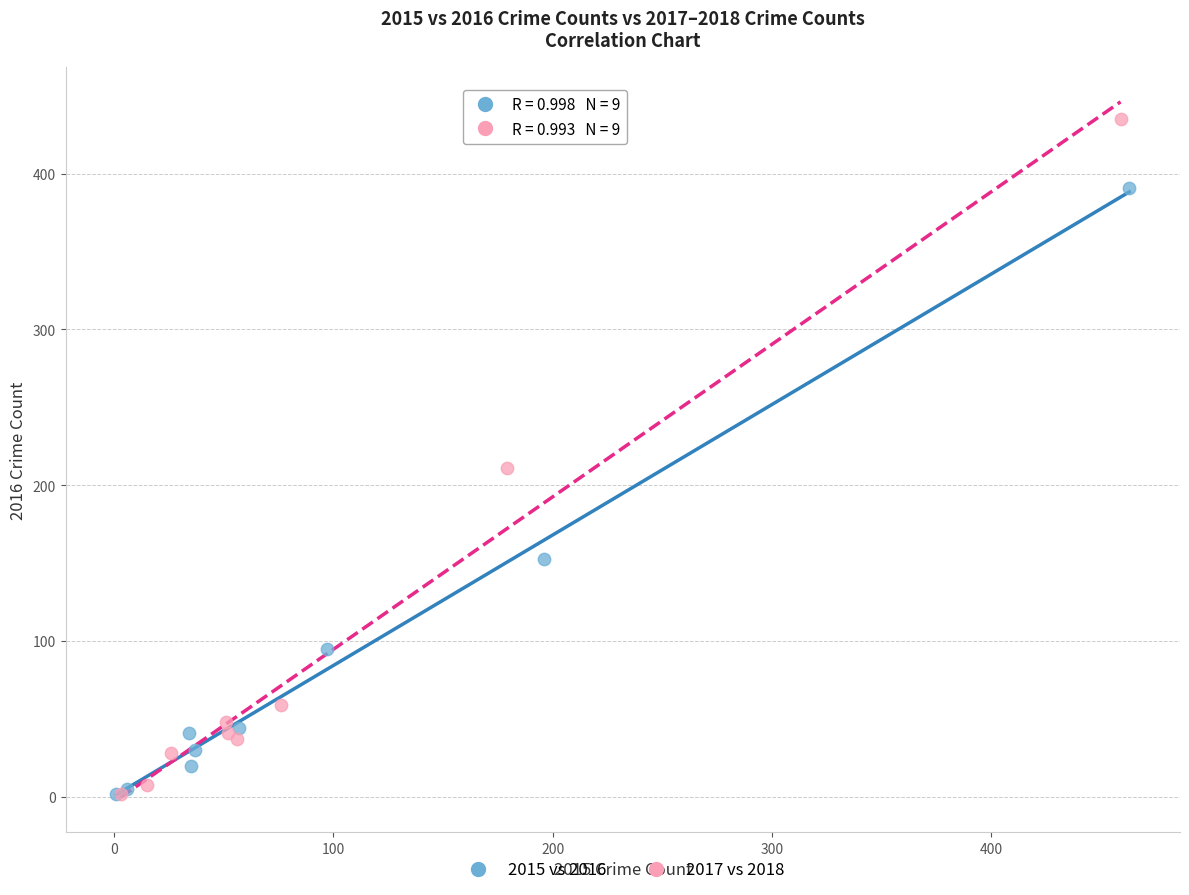

Which series contains the highest Y value?

2017 vs 2018